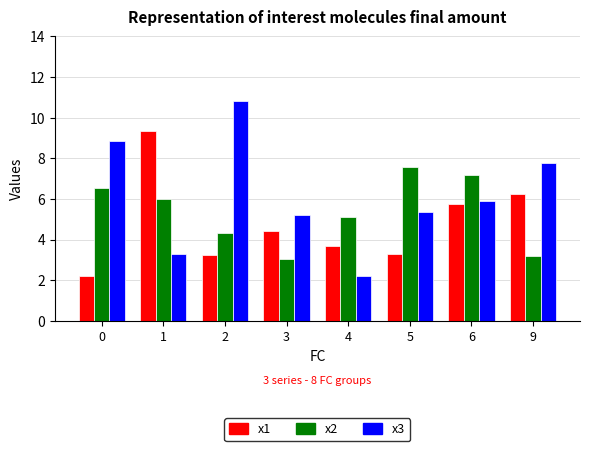

Where does the x1 series first go above 4?

1